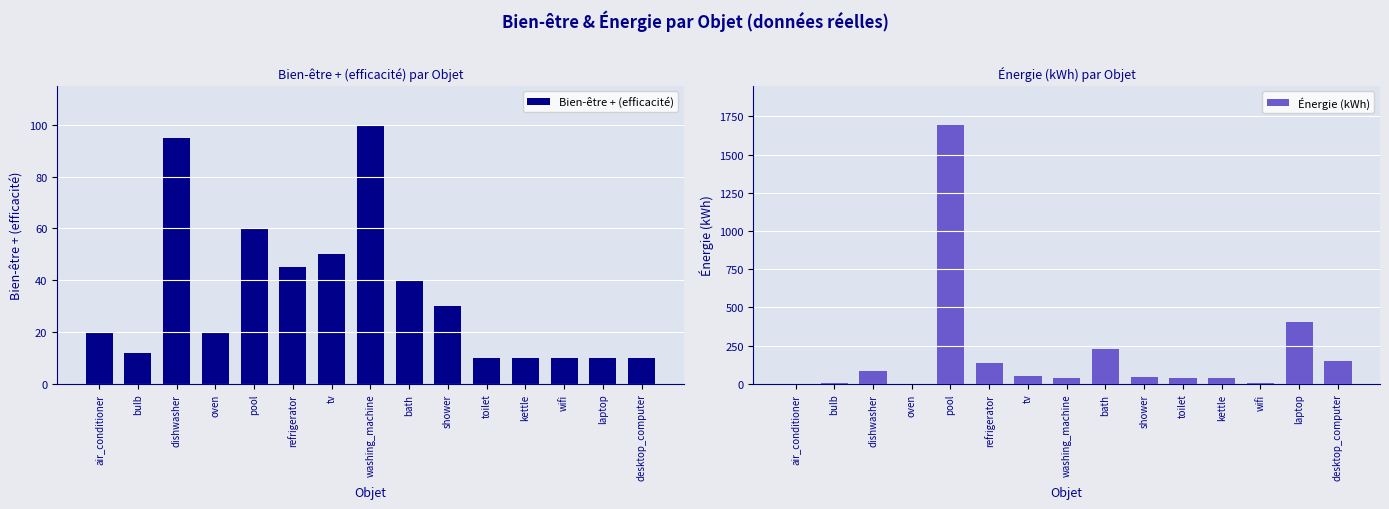

What is the difference between the maximum and minimum values in the Bien-être + (efficacité) series?

90